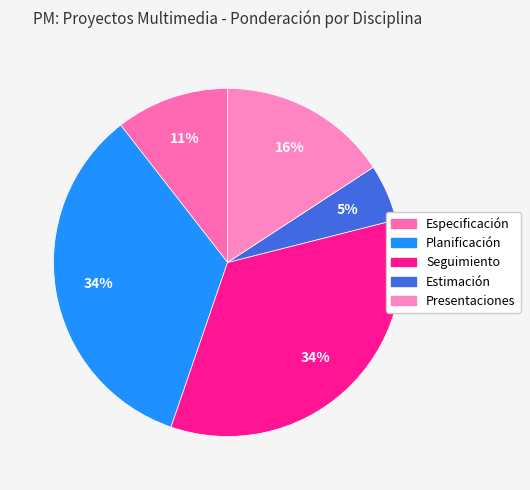

How much of the chart is everything except Estimación?

94.7%